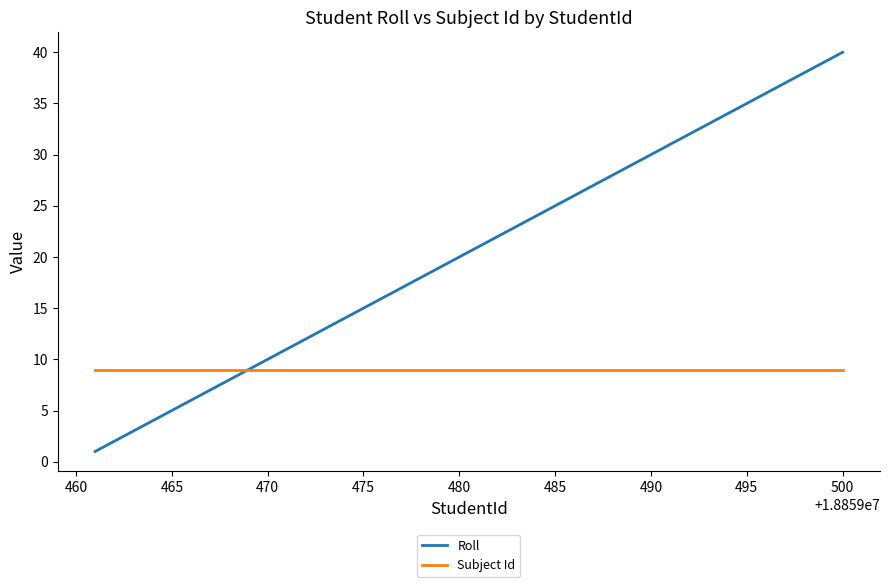

Which series has the largest total across all categories?

Roll